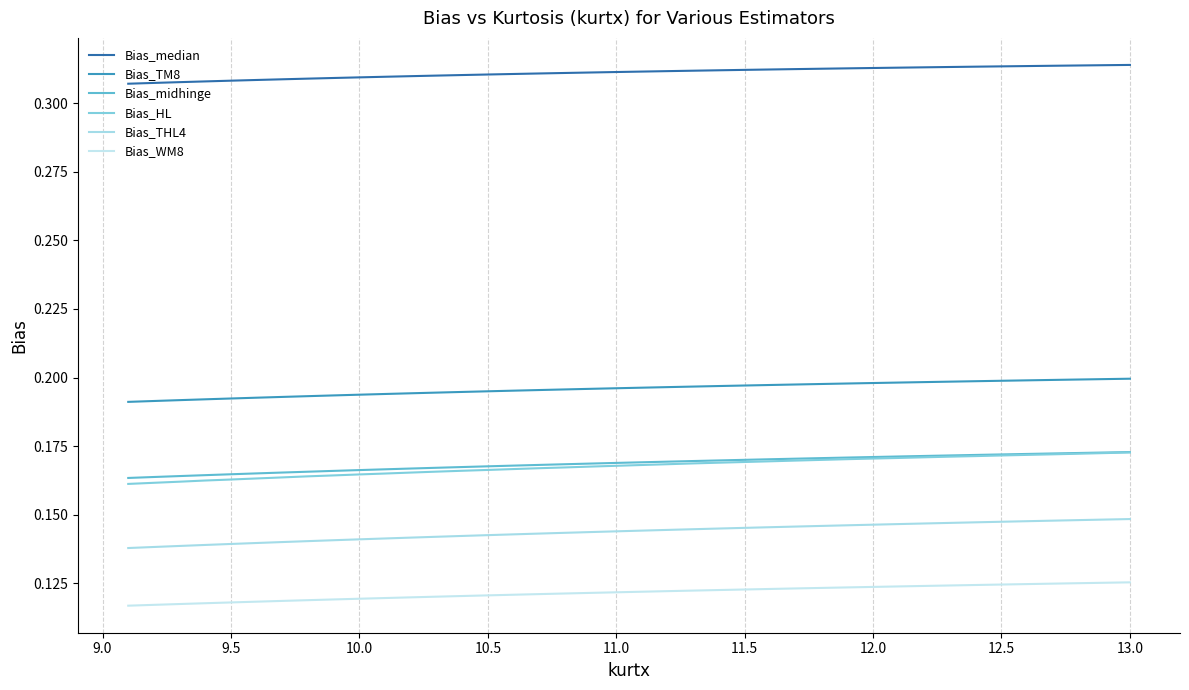

How many lines are shown in the chart?

6